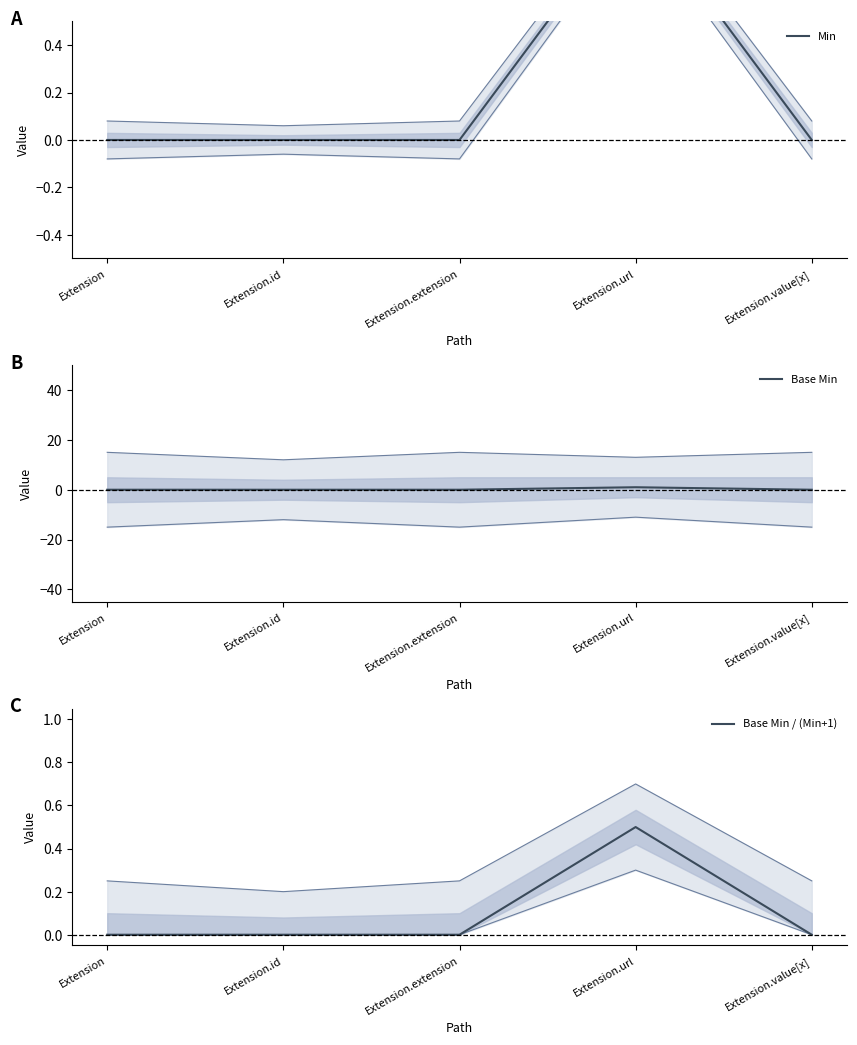

Rank the series at Extension.id from lowest to highest value.

Min, Base Min, Base Min / (Min+1)